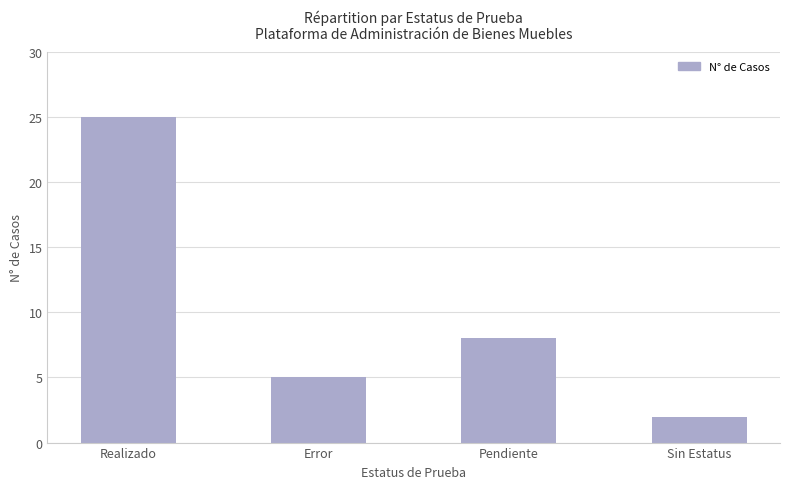

At which label does the data first exceed 8?

Realizado